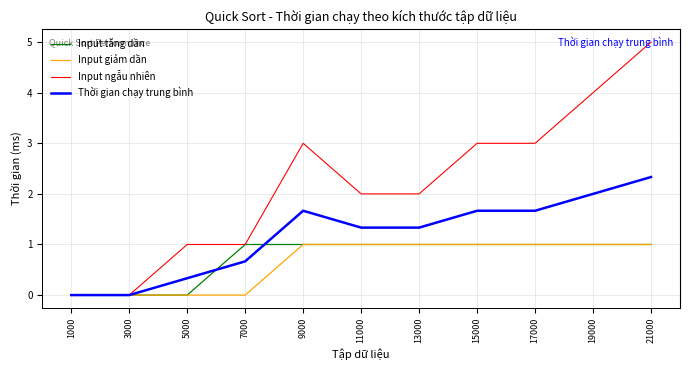

What is the maximum value for Input giảm dần?

1.0